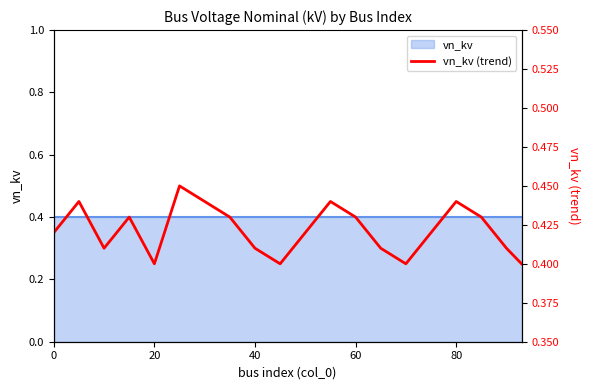

What is the average value?

0.4